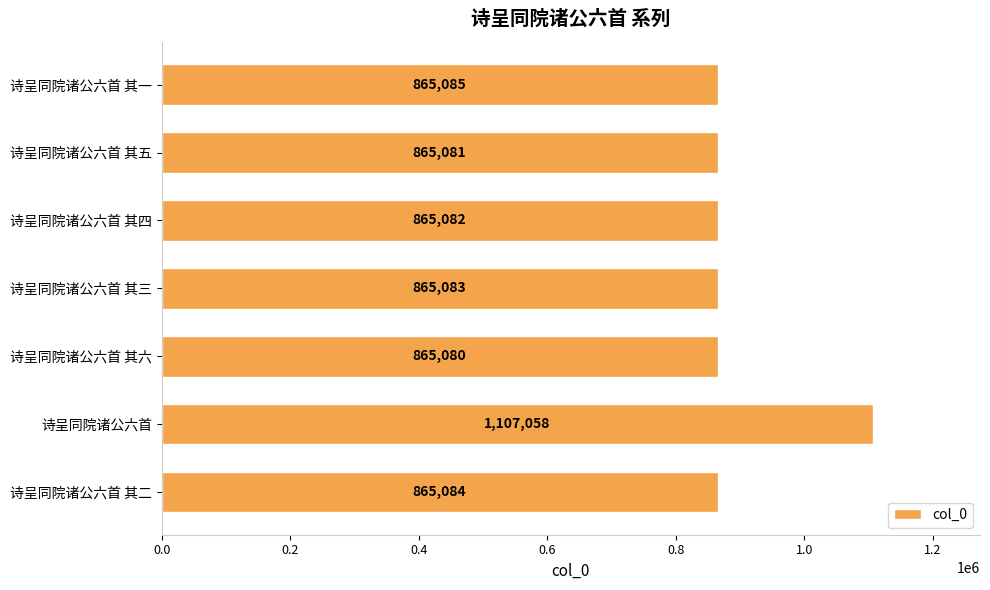

At which category does the chart reach its minimum across all series?

诗呈同院诸公六首 其六